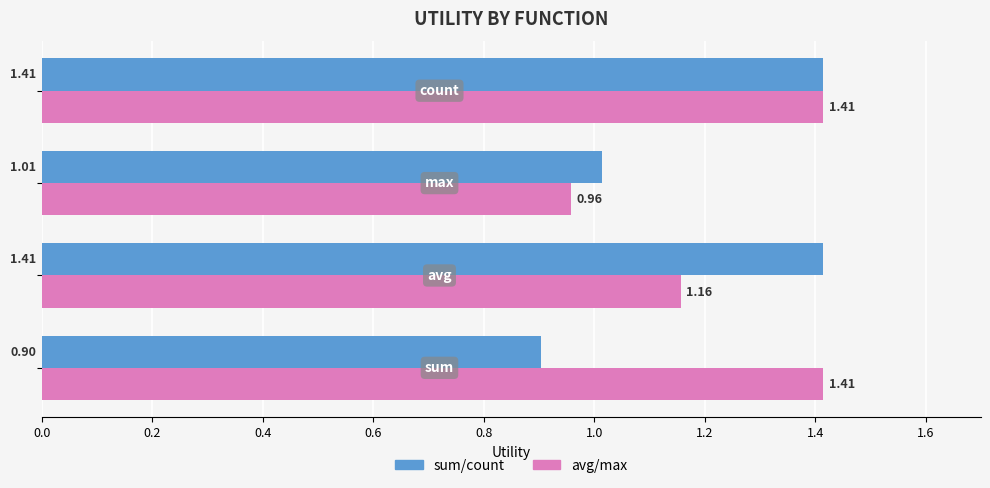

What is the minimum value shown in the chart?

0.9